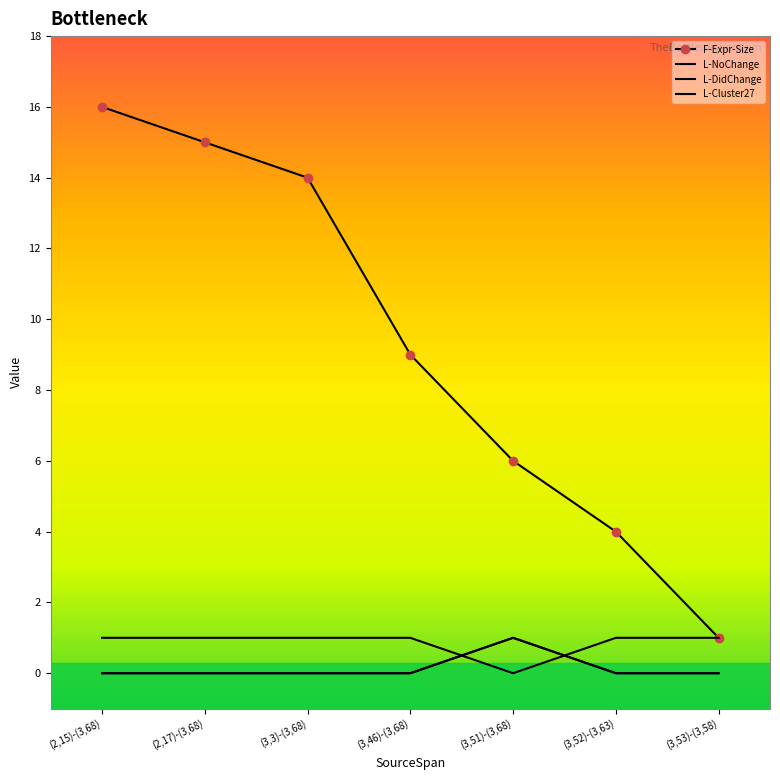

List the labels in order of L-Cluster27 value, largest first.

(3,51)-(3,68), (2,15)-(3,68), (2,17)-(3,68), (3,3)-(3,68), (3,46)-(3,68), (3,52)-(3,63), (3,53)-(3,58)